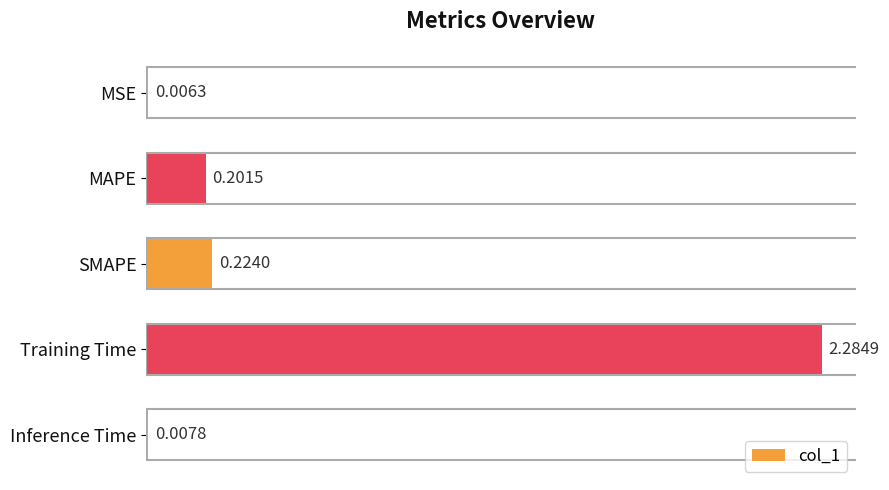

What is the sum of all values?

2.7